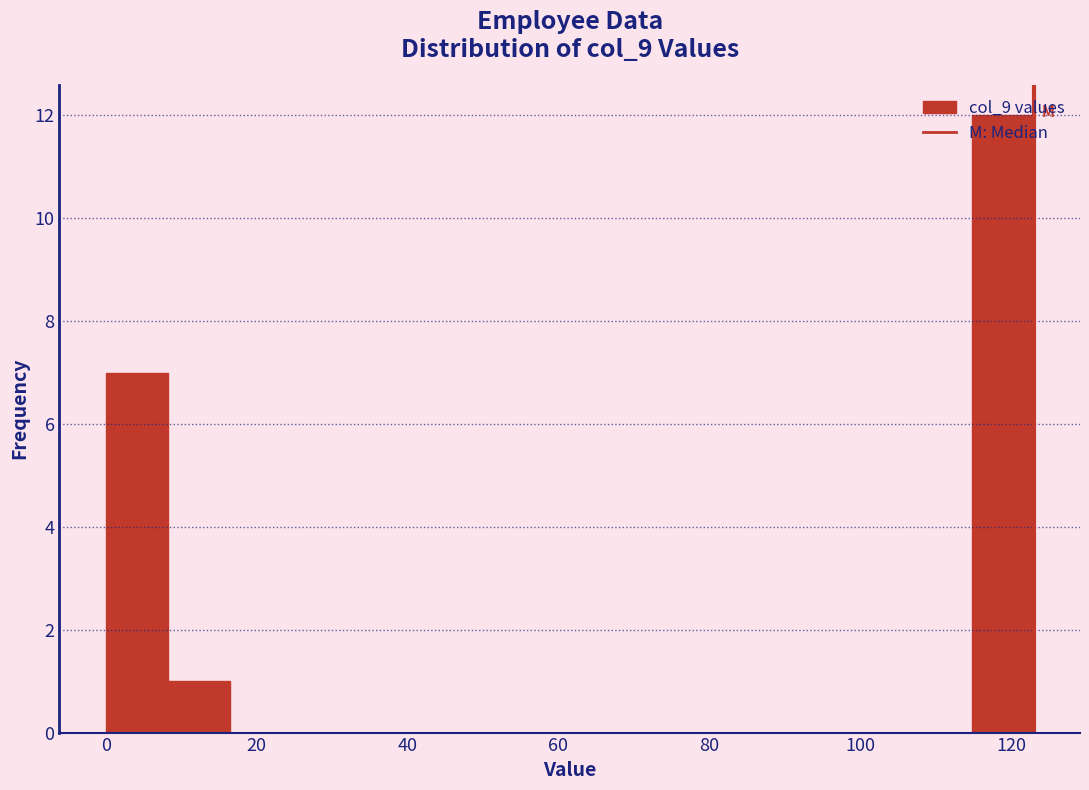

What is the height of the bar covering 114.8 to 123.0 on the x-axis? Neither the bar edges nor the heights are printed on the chart, so give them approximately, as read against the axes.

12